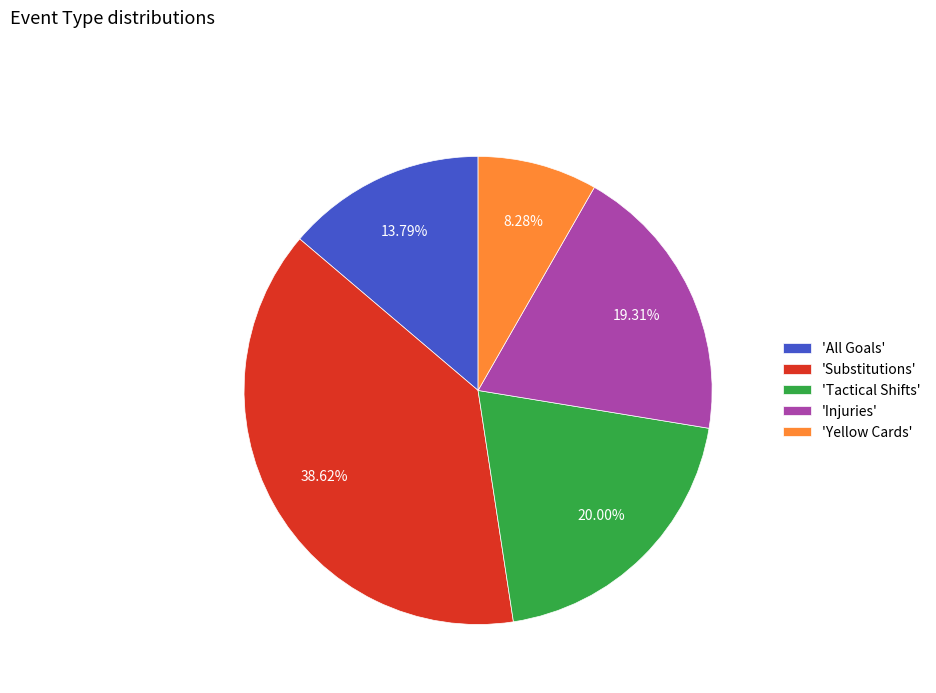

How many segments does this pie chart have?

5